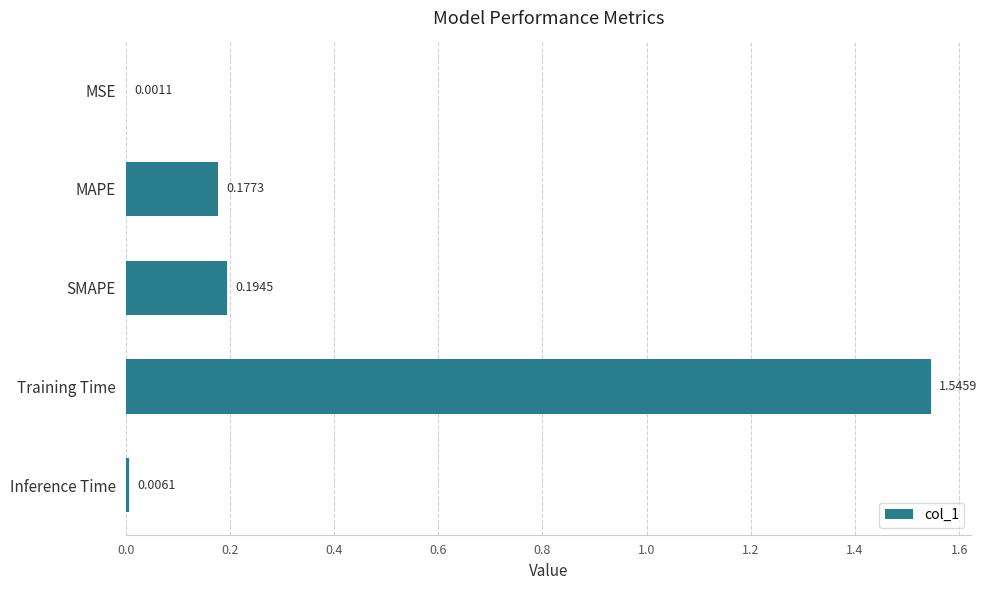

Which label corresponds to the largest value in the chart?

Training Time